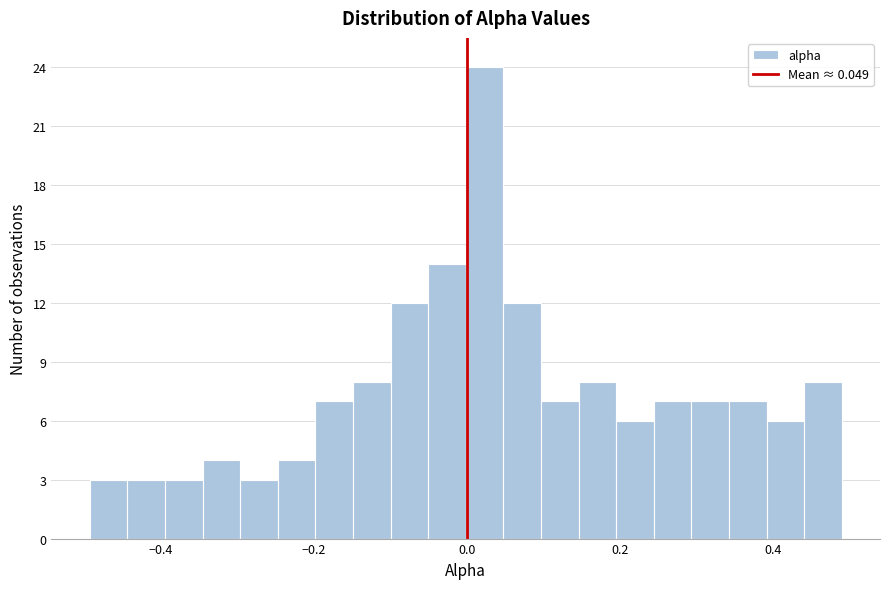

Around what value on the x-axis is the tallest bar? Give the approximate position of its centre, as read against the axis.

0.02